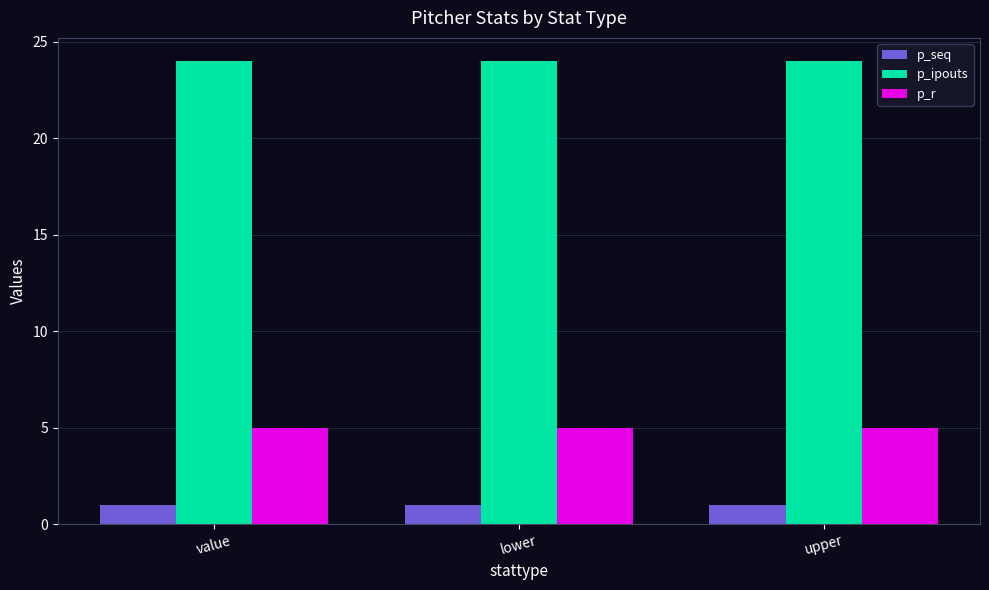

How many bars are there in each group?

3